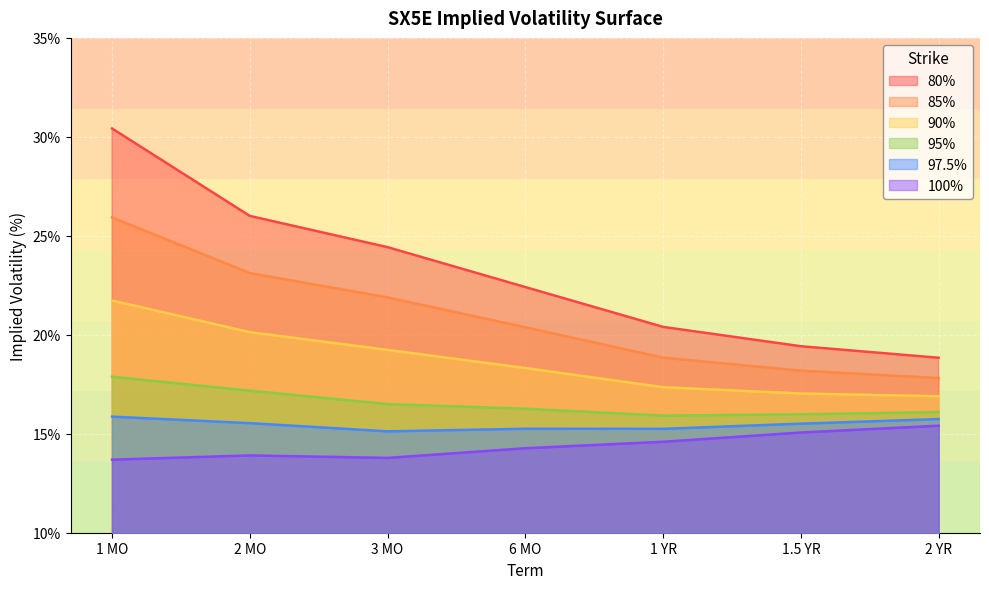

What is the label of the 4th point from the right?

6 MO